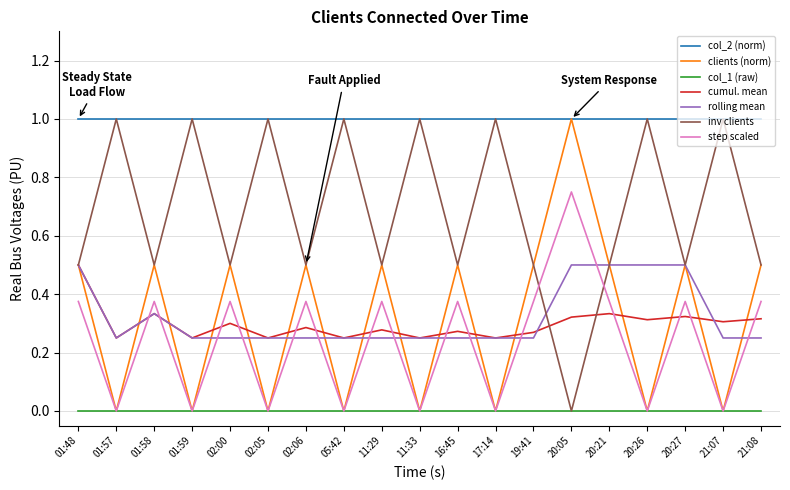

Is it true that clients (norm) equals -0.6 at 17:14?

False